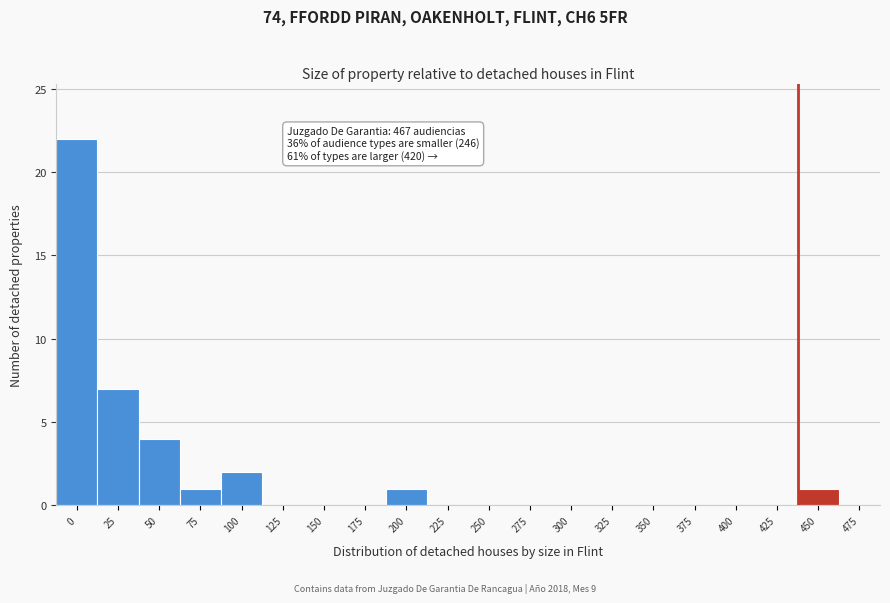

Reading right to left, what are all the values shown in this chart?

475=0	450=1	425=0	400=0	375=0	350=0	325=0	300=0	275=0	250=0	225=0	200=1	175=0	150=0	125=0	100=2	75=1	50=4	25=7	0=22